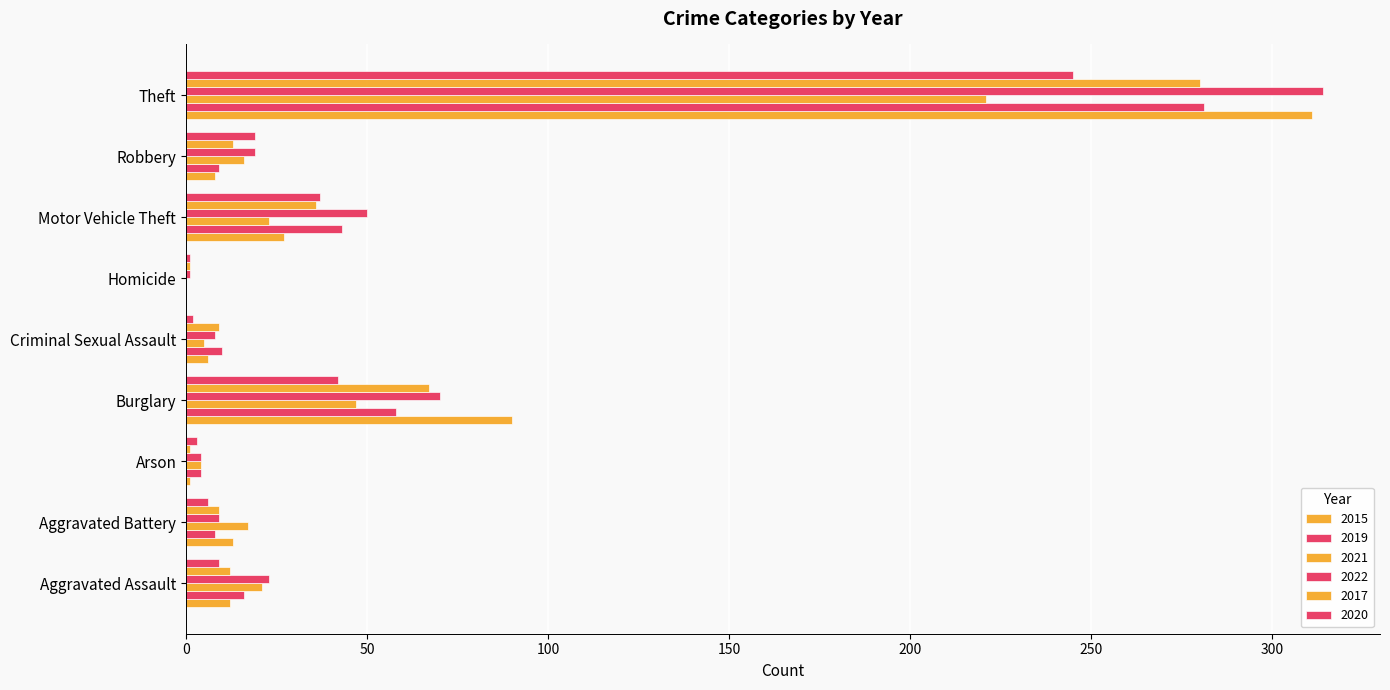

How many distinct data groups are displayed?

6